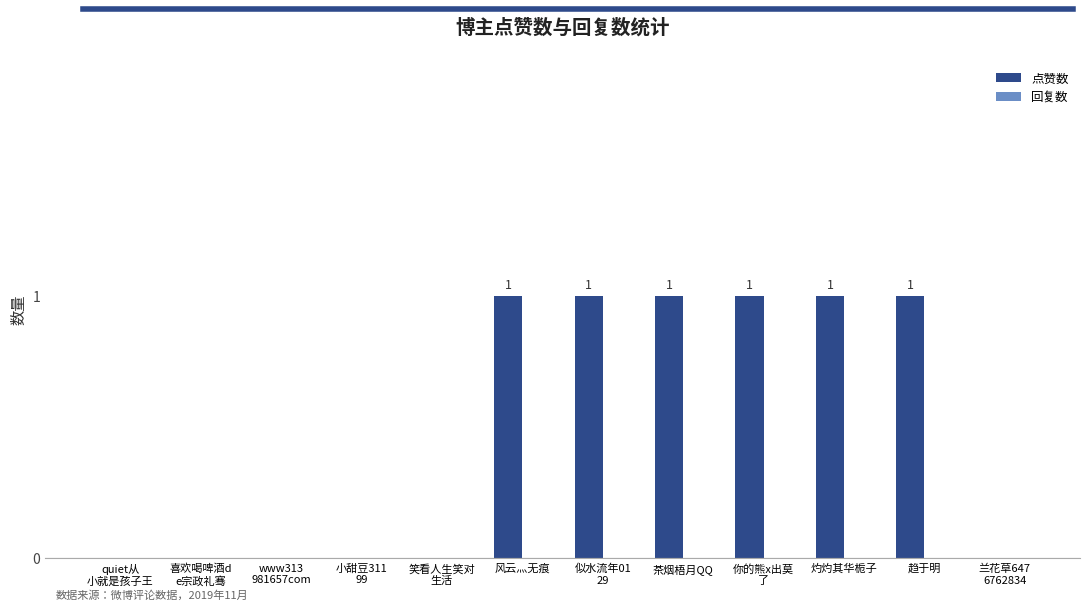

What is the sum of all values?

6